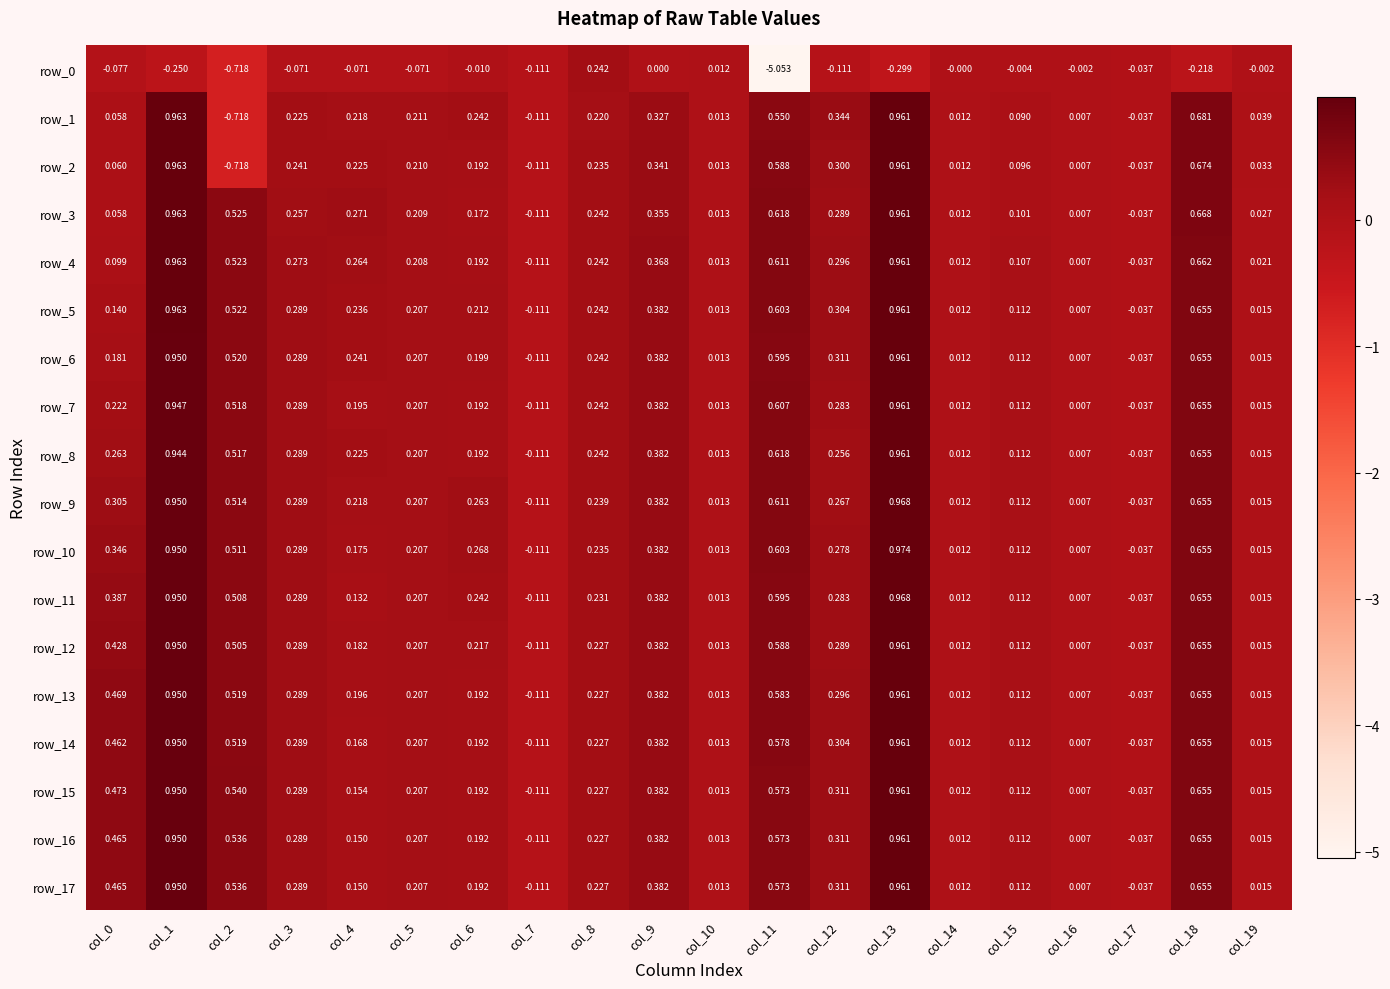

What is the difference between the maximum and minimum values in the row_7 series?

1.1